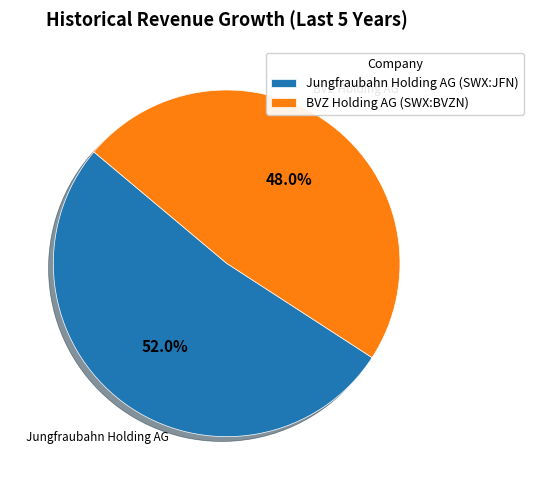

True or false: Jungfraubahn Holding AG (SWX:JFN) accounts for 65% of the total.

False